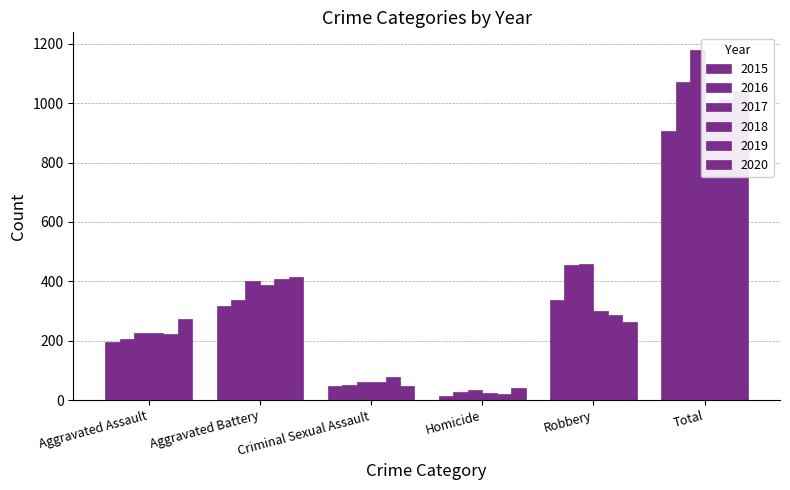

What is the difference between the 2017 values at Aggravated Battery and Aggravated Assault?

175